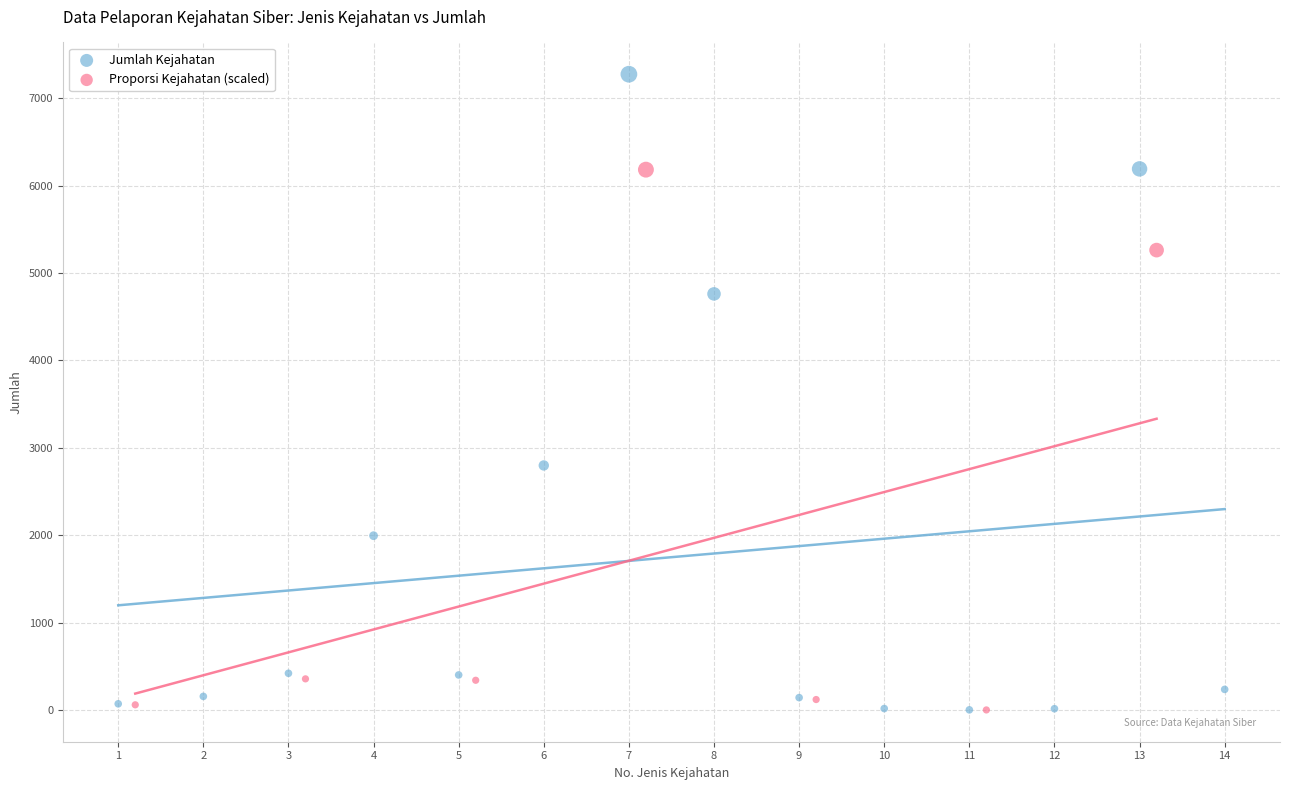

Which series has the largest Y range (max minus min)?

Jumlah Kejahatan